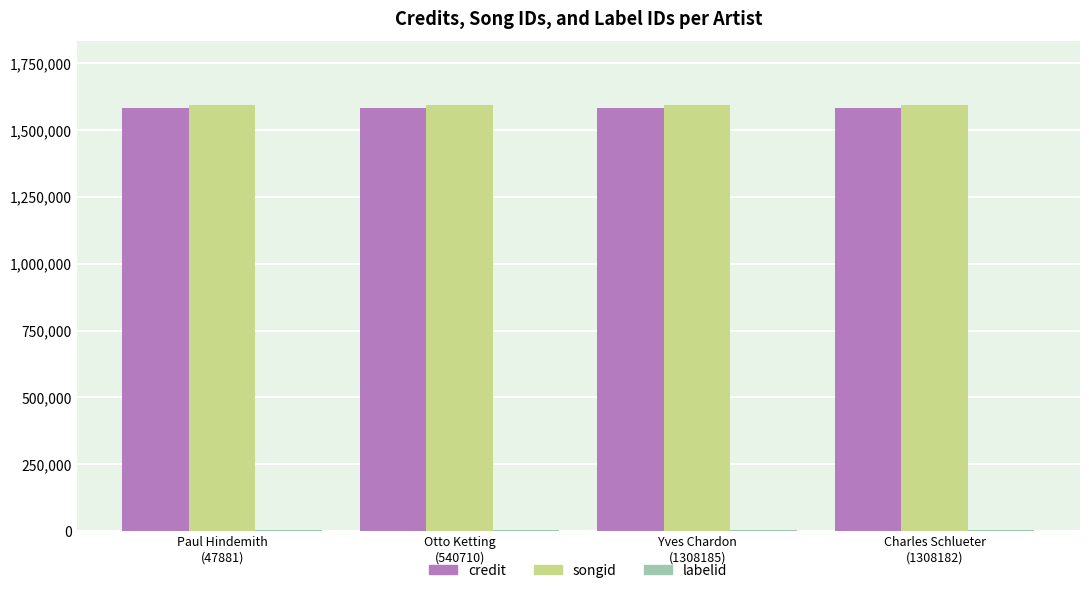

What is the total value across all series at Paul Hindemith
(47881)?

3178466